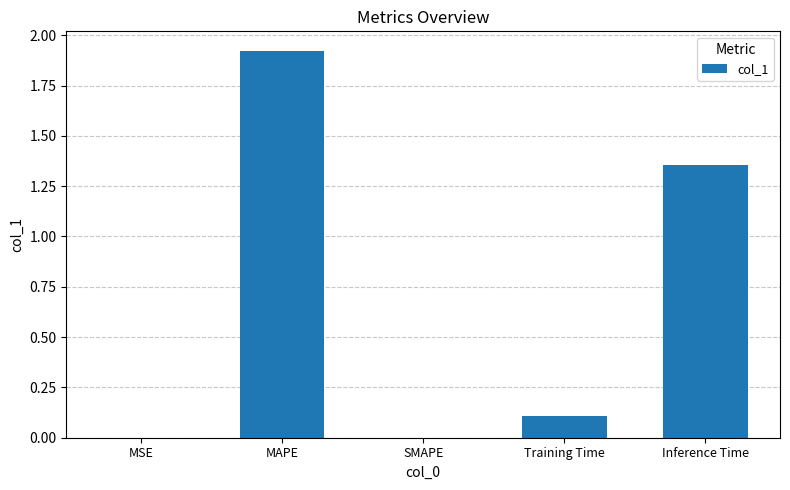

Which category has the highest value across all series?

MAPE